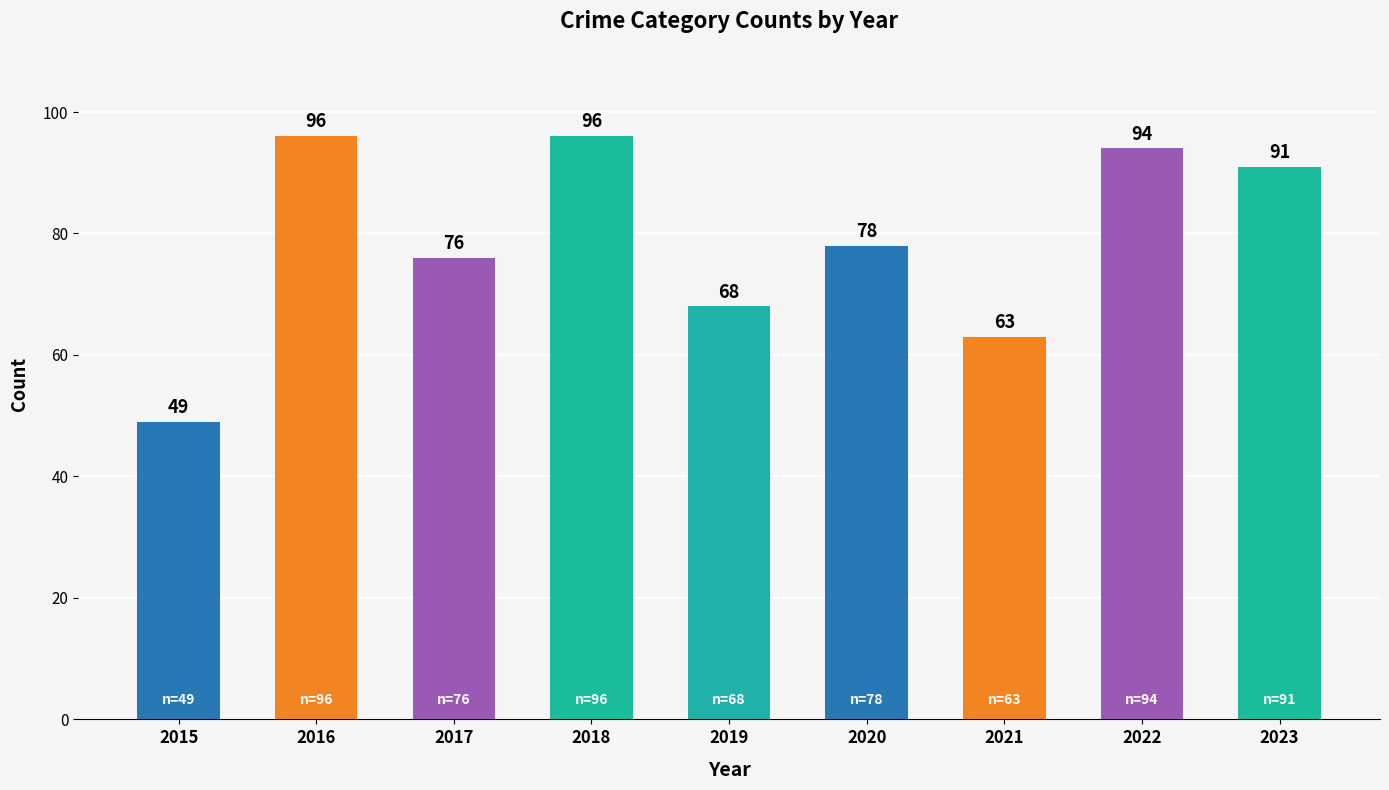

Which series has the widest spread of values?

Total